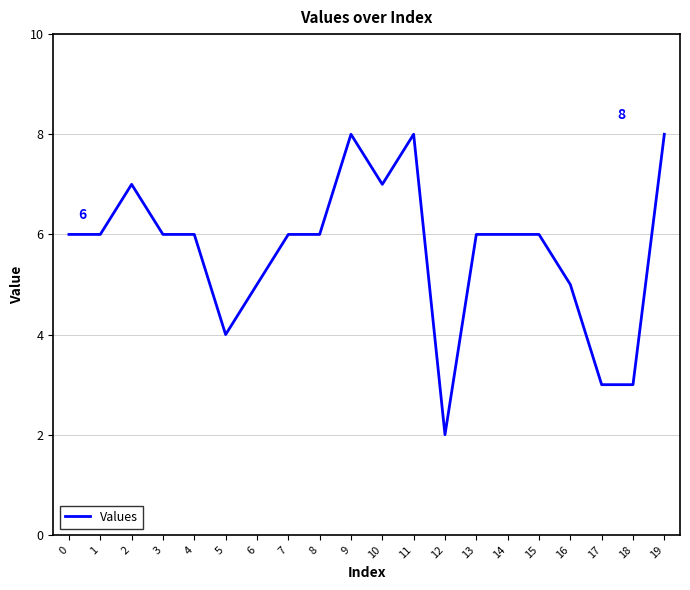

At which category does the chart reach its minimum across all series?

12